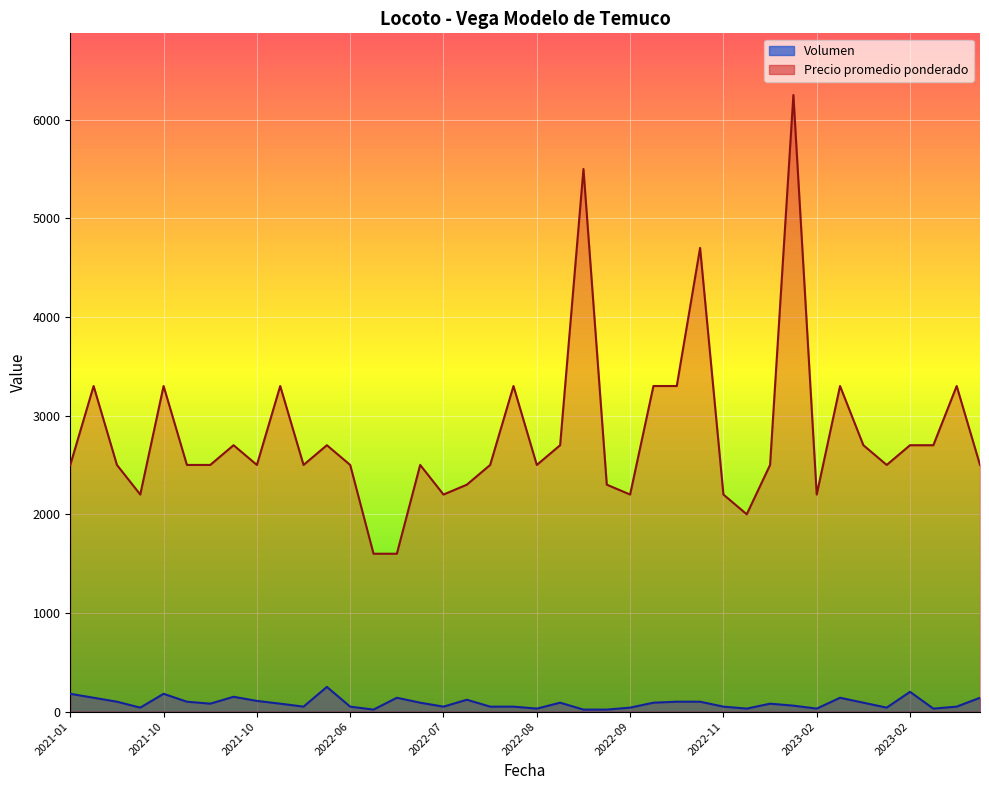

What is the maximum value shown in the chart?

6250